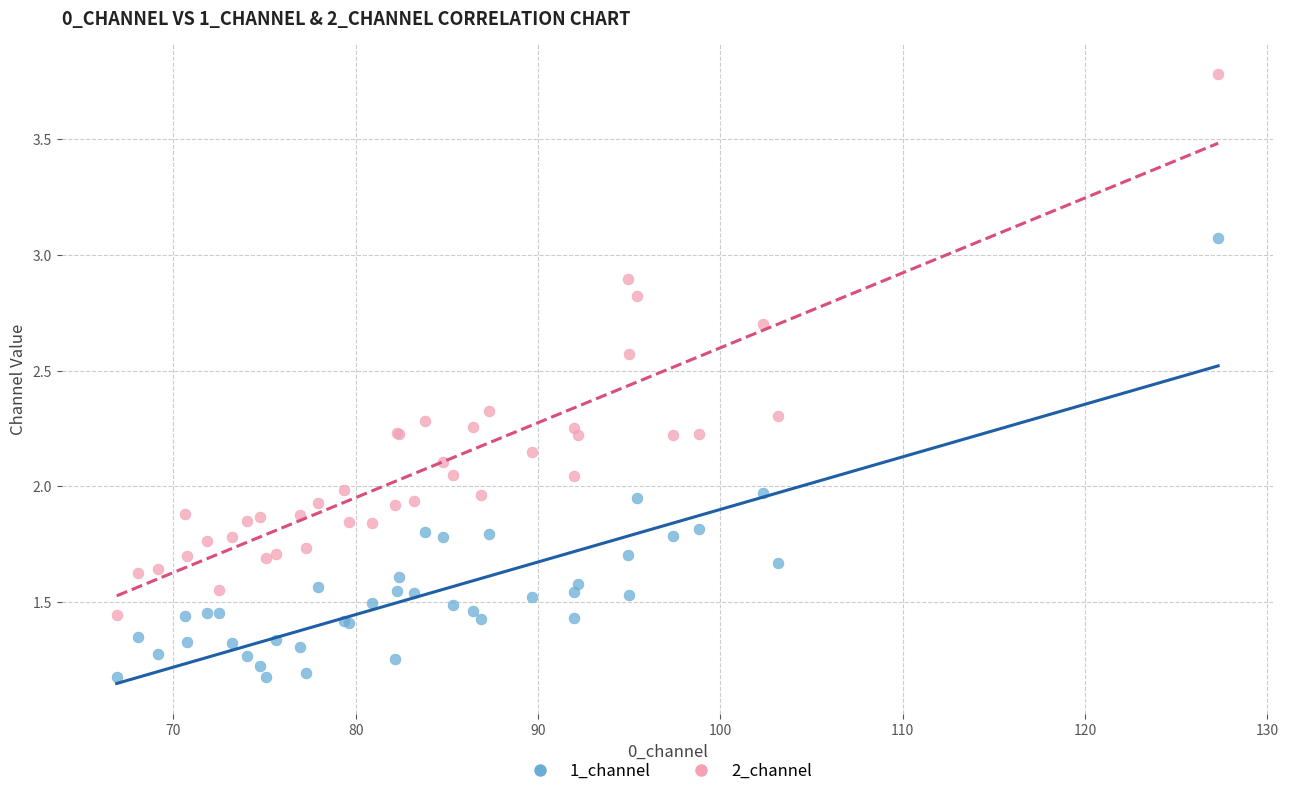

Which series contains the highest Y value?

2_channel